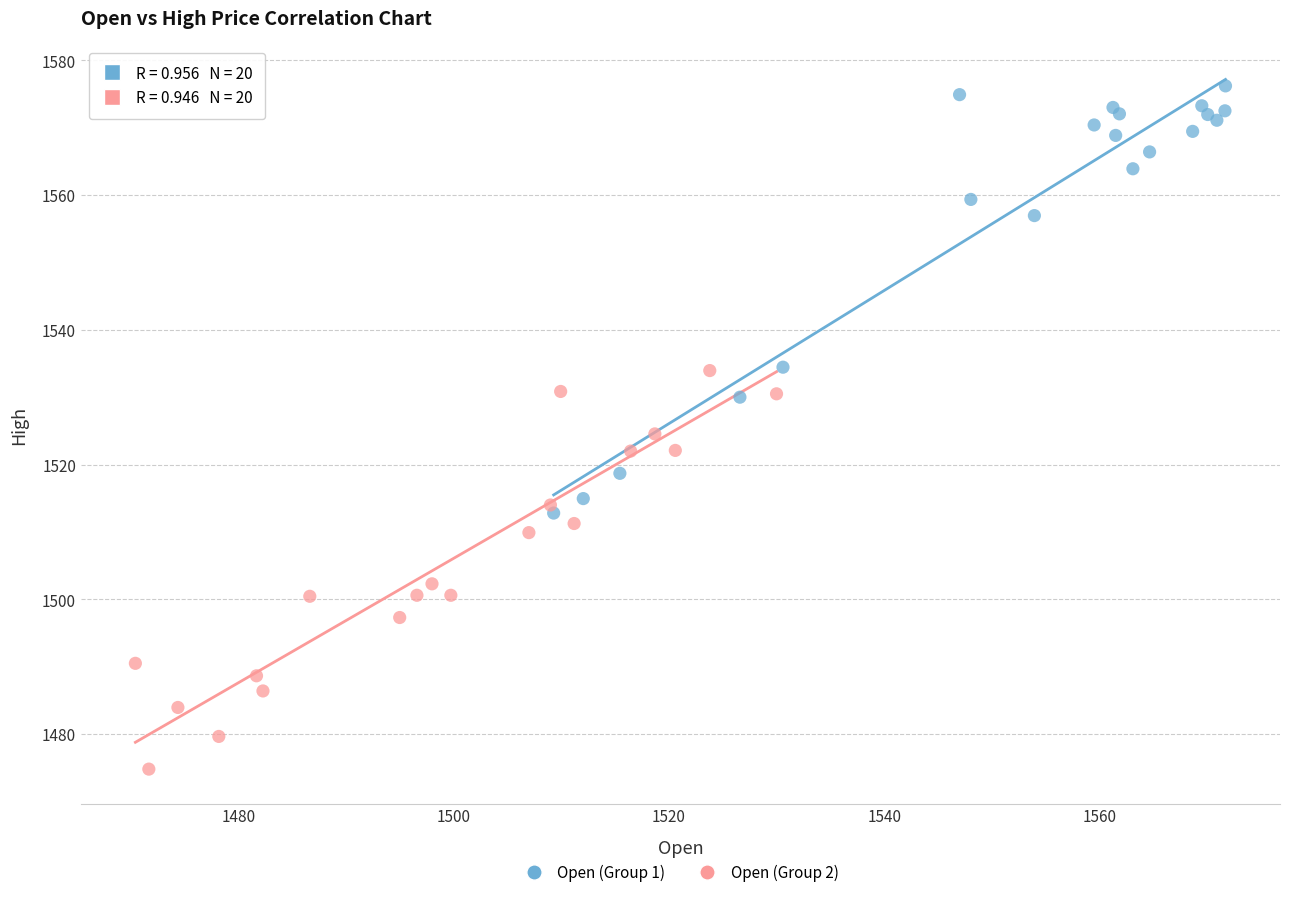

Which series reaches the minimum Y coordinate?

Open (Group 2)